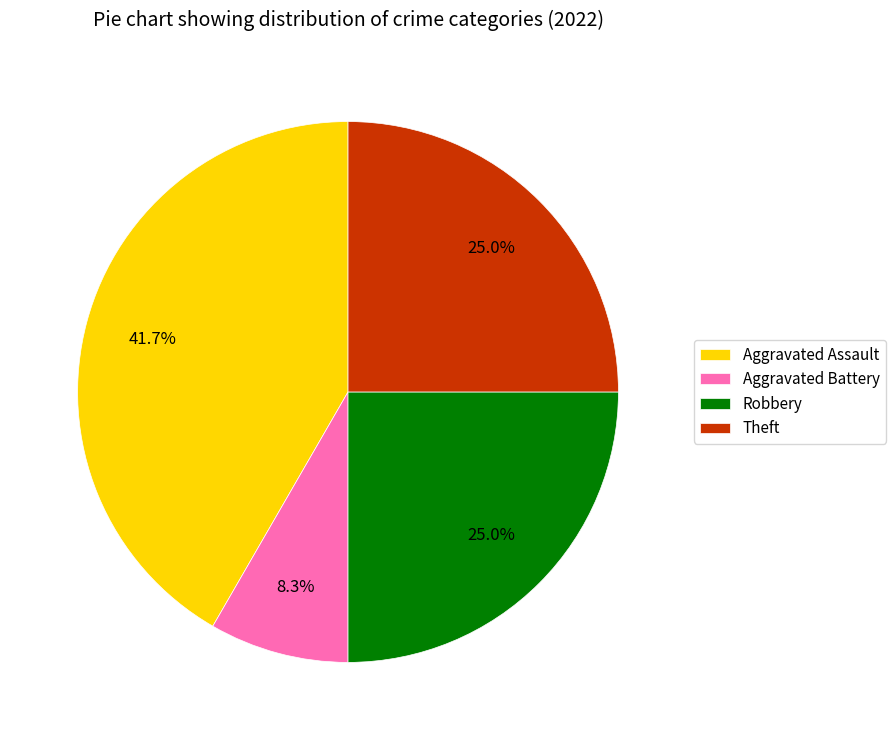

To the nearest percent, what percentage of the pie is Theft?

25%